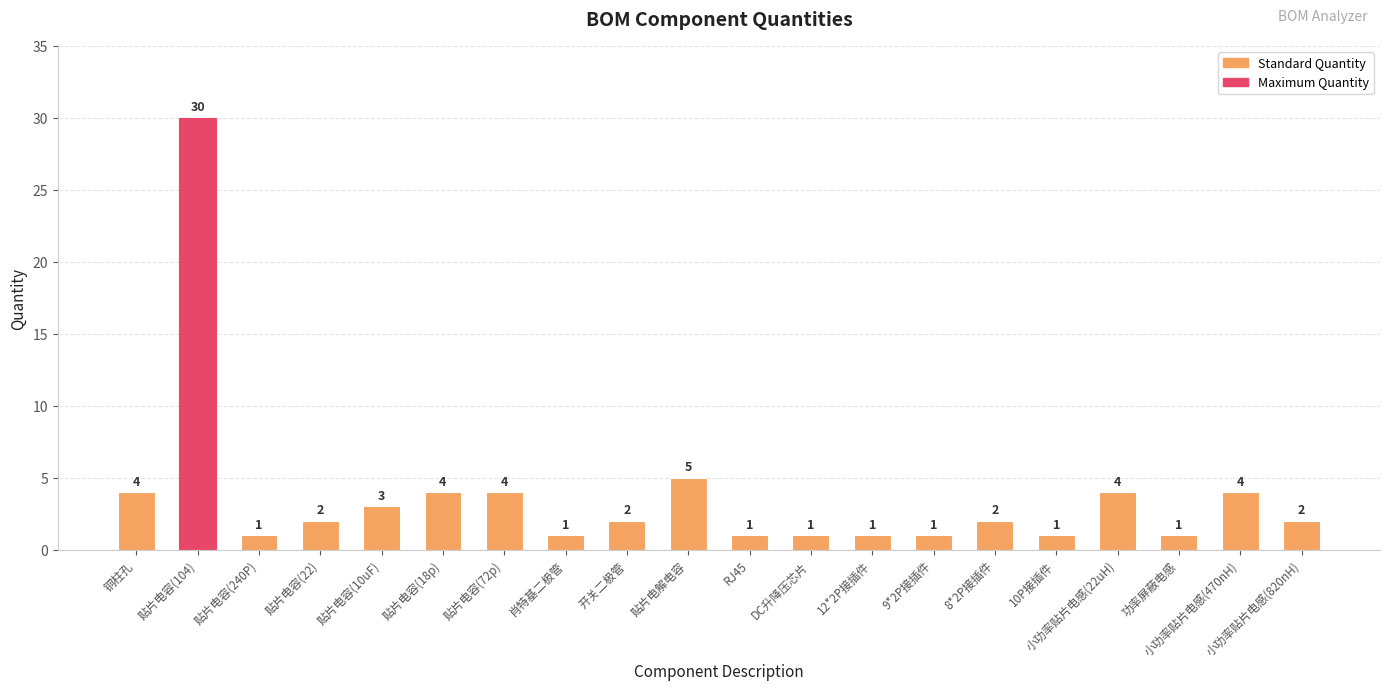

How many bars are there in total?

20